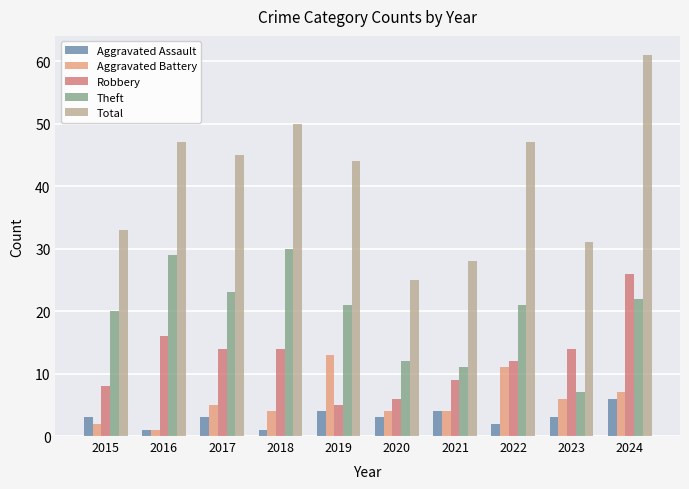

True or false: Aggravated Assault has a value of 4 at 2021.

True